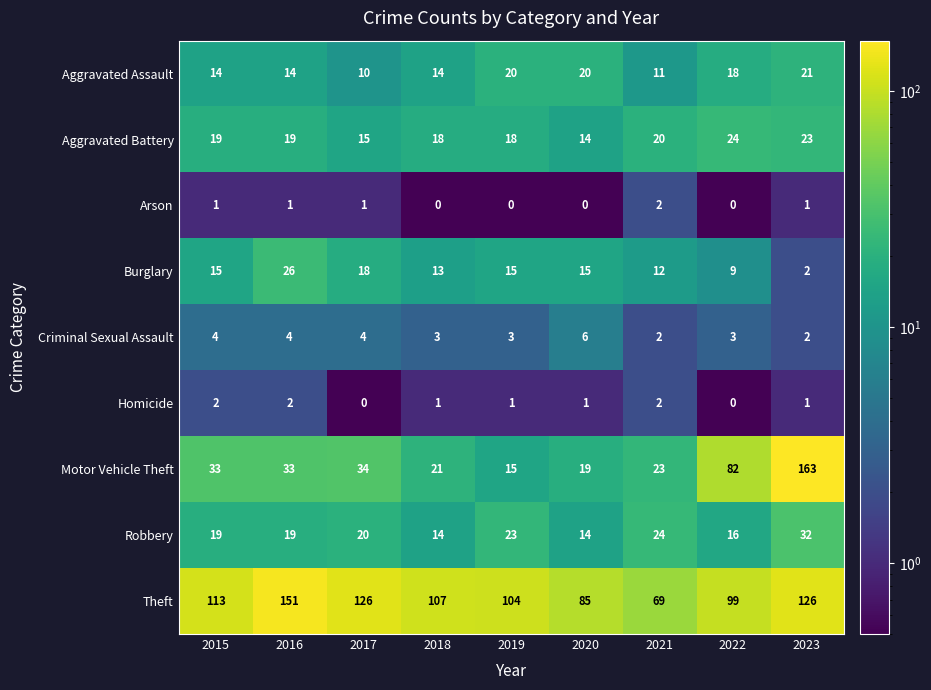

What is the difference between the maximum and second lowest values in the Criminal Sexual Assault series?

4